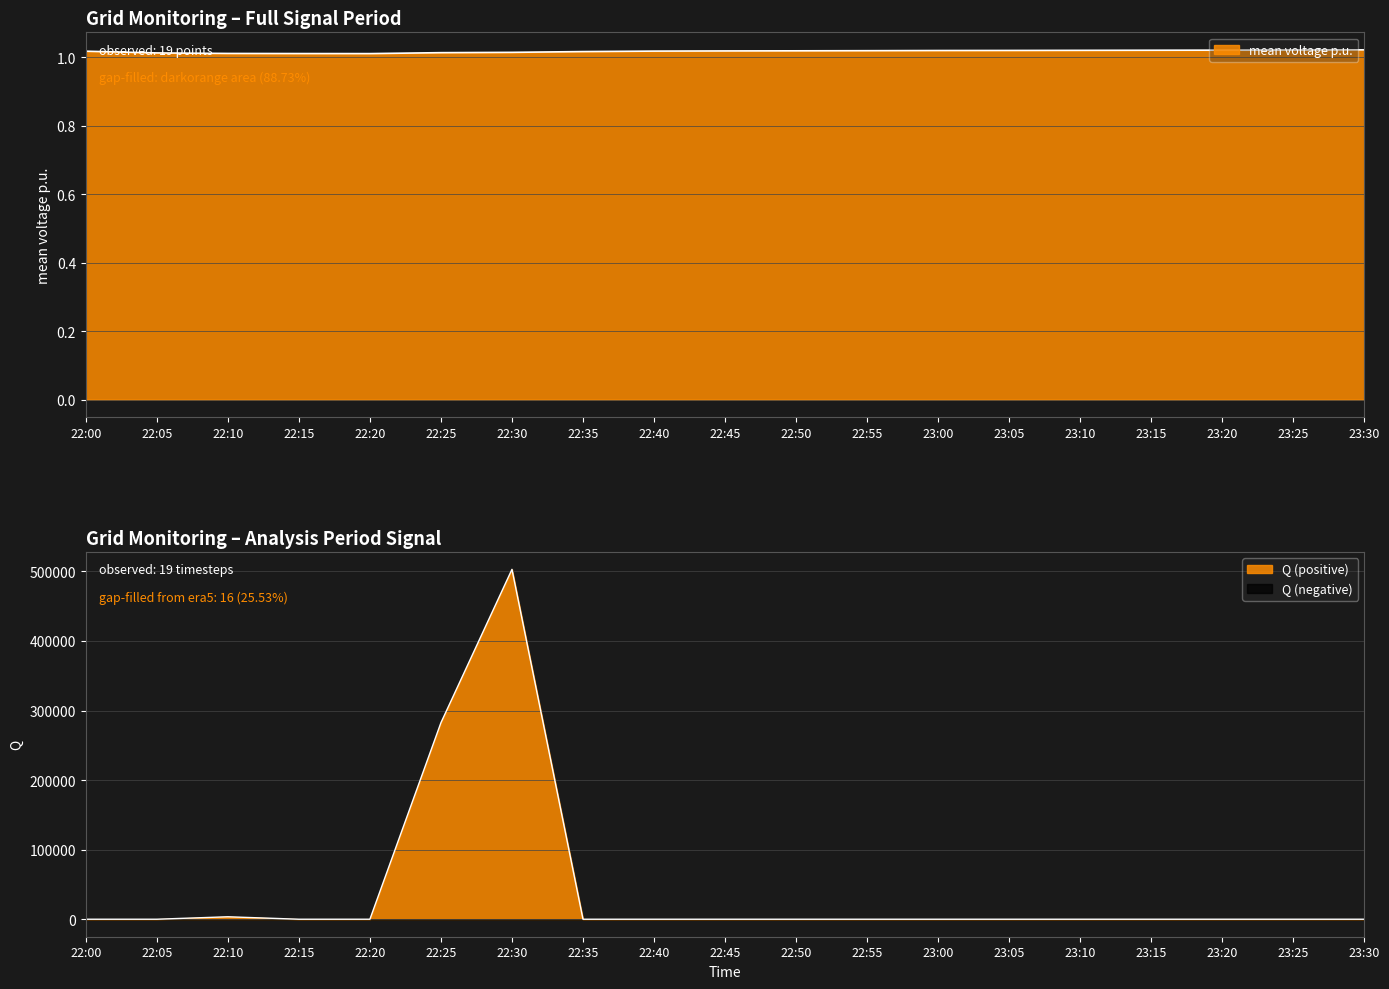

At how many categories does at least one series exceed 172516?

2